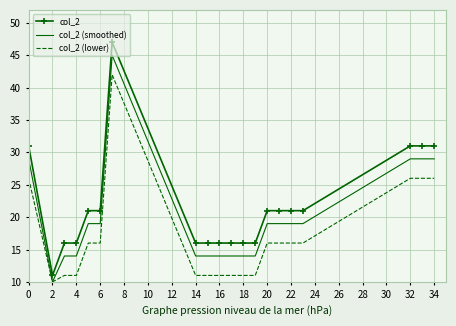

True or false: col_2 and col_2 (lower) intersect in this chart.

False